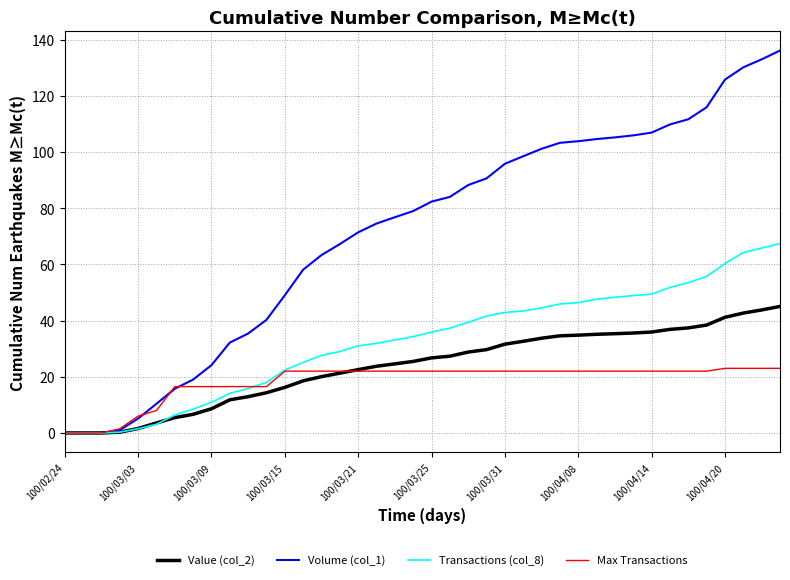

What is the maximum value for Transactions (col_8)?

67.4